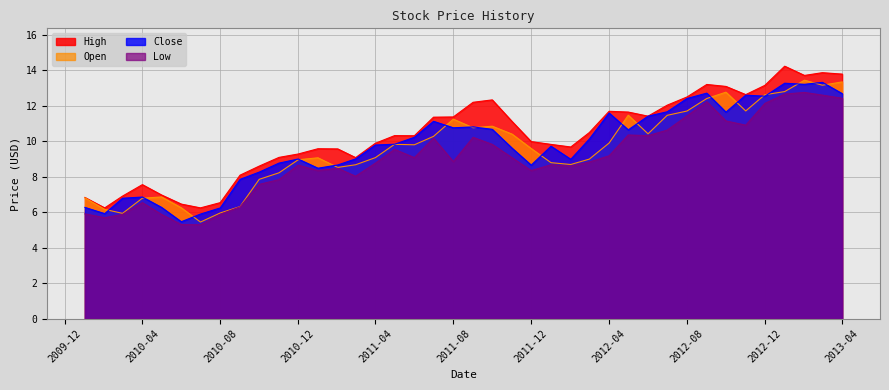

What is the sum of all Low values?

360.4